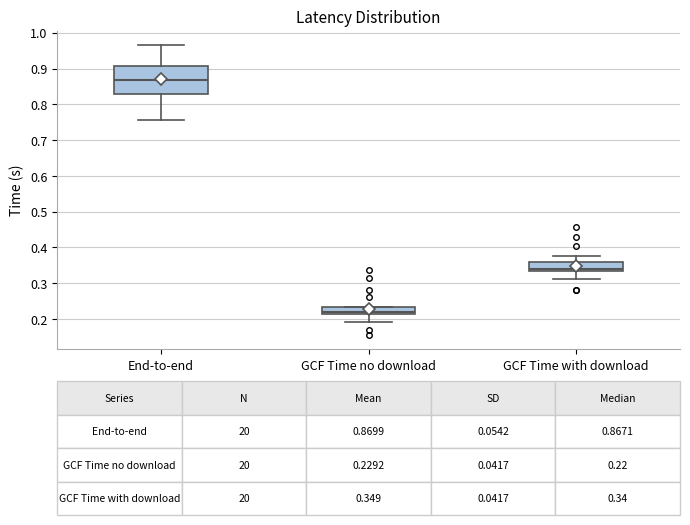

Which box has the lowest median line?

GCF Time no download